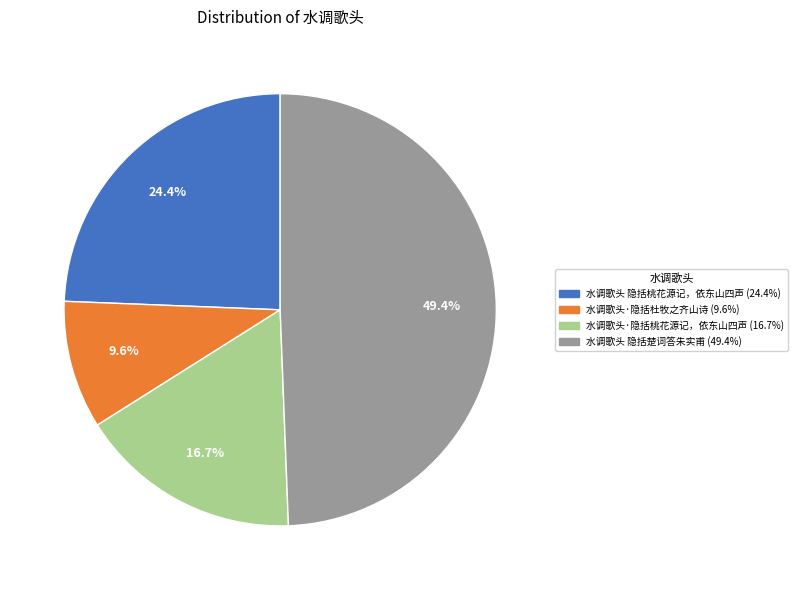

What is the ratio of the value at 水调歌头 隐括桃花源记，依东山四声 to the value at 水调歌头·隐括杜牧之齐山诗?

2.5